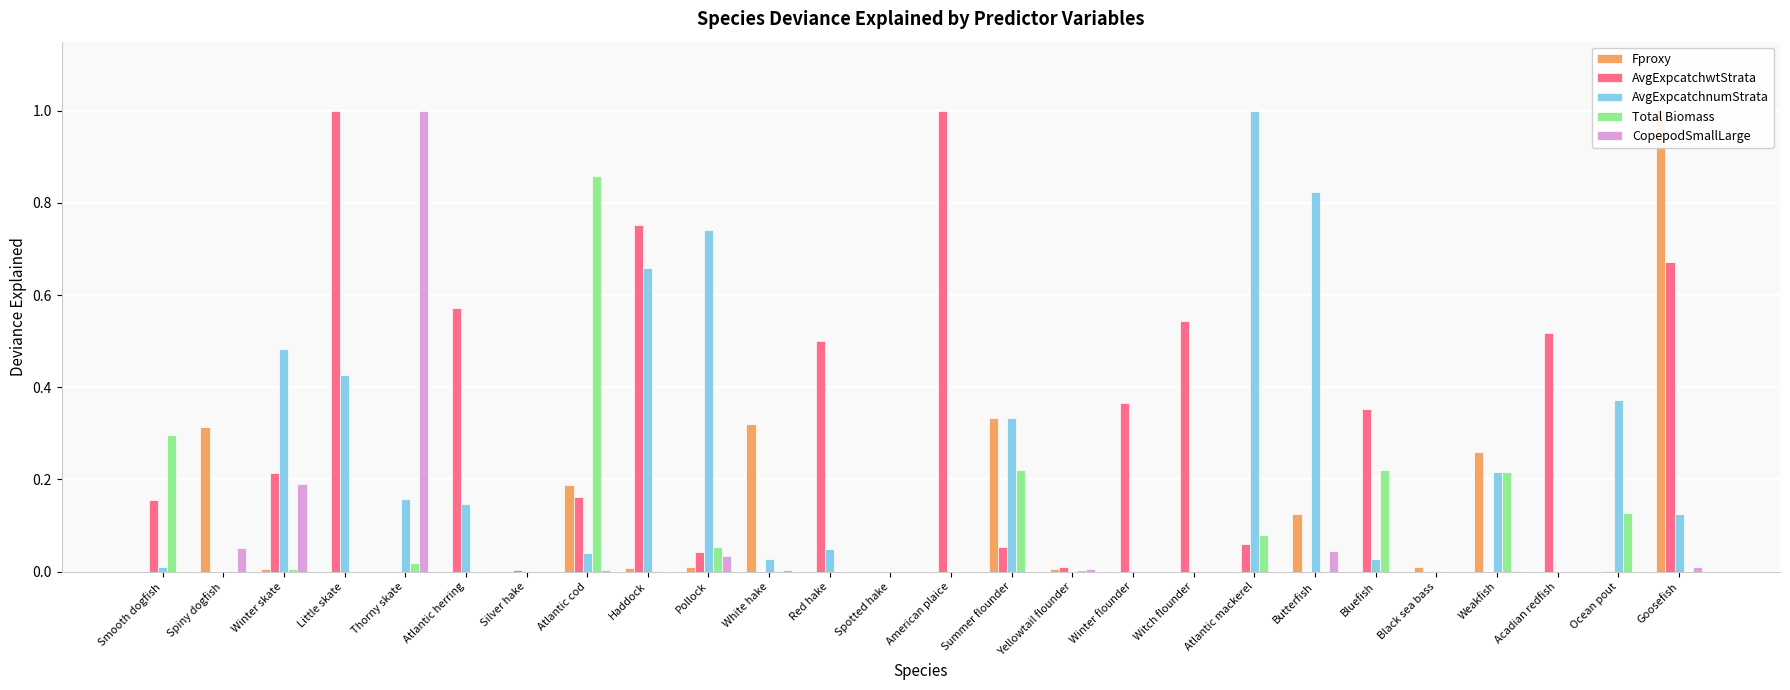

Reading left to right, transcribe all the data shown in this chart.

Fproxy: Smooth dogfish=0.0	Spiny dogfish=0.3	Winter skate=0.0	Little skate=0.0	Thorny skate=0.0	Atlantic herring=0.0	Silver hake=0.0	Atlantic cod=0.2	Haddock=0.0	Pollock=0.0	White hake=0.3	Red hake=0.0	Spotted hake=0.0	American plaice=0.0	Summer flounder=0.3	Yellowtail flounder=0.0	Winter flounder=0.0	Witch flounder=0.0	Atlantic mackerel=0.0	Butterfish=0.1	Bluefish=0.0	Black sea bass=0.0	Weakfish=0.3	Acadian redfish=0.0	Ocean pout=0.0	Goosefish=1.0
AvgExpcatchwtStrata: Smooth dogfish=0.2	Spiny dogfish=0.0	Winter skate=0.2	Little skate=1.0	Thorny skate=0.0	Atlantic herring=0.6	Silver hake=0.0	Atlantic cod=0.2	Haddock=0.8	Pollock=0.0	White hake=0.0	Red hake=0.5	Spotted hake=0.0	American plaice=1.0	Summer flounder=0.1	Yellowtail flounder=0.0	Winter flounder=0.4	Witch flounder=0.5	Atlantic mackerel=0.1	Butterfish=0.0	Bluefish=0.4	Black sea bass=0.0	Weakfish=0.0	Acadian redfish=0.5	Ocean pout=0.0	Goosefish=0.7
AvgExpcatchnumStrata: Smooth dogfish=0.0	Spiny dogfish=0.0	Winter skate=0.5	Little skate=0.4	Thorny skate=0.2	Atlantic herring=0.1	Silver hake=0.0	Atlantic cod=0.0	Haddock=0.7	Pollock=0.7	White hake=0.0	Red hake=0.1	Spotted hake=0.0	American plaice=0.0	Summer flounder=0.3	Yellowtail flounder=0.0	Winter flounder=0.0	Witch flounder=0.0	Atlantic mackerel=1.0	Butterfish=0.8	Bluefish=0.0	Black sea bass=0.0	Weakfish=0.2	Acadian redfish=0.0	Ocean pout=0.4	Goosefish=0.1
Total Biomass: Smooth dogfish=0.3	Spiny dogfish=0.0	Winter skate=0.0	Little skate=0.0	Thorny skate=0.0	Atlantic herring=0.0	Silver hake=0.0	Atlantic cod=0.9	Haddock=0.0	Pollock=0.1	White hake=0.0	Red hake=0.0	Spotted hake=0.0	American plaice=0.0	Summer flounder=0.2	Yellowtail flounder=0.0	Winter flounder=0.0	Witch flounder=0.0	Atlantic mackerel=0.1	Butterfish=0.0	Bluefish=0.2	Black sea bass=0.0	Weakfish=0.2	Acadian redfish=0.0	Ocean pout=0.1	Goosefish=0.0
CopepodSmallLarge: Smooth dogfish=0.0	Spiny dogfish=0.1	Winter skate=0.2	Little skate=0.0	Thorny skate=1.0	Atlantic herring=0.0	Silver hake=0.0	Atlantic cod=0.0	Haddock=0.0	Pollock=0.0	White hake=0.0	Red hake=0.0	Spotted hake=0.0	American plaice=0.0	Summer flounder=0.0	Yellowtail flounder=0.0	Winter flounder=0.0	Witch flounder=0.0	Atlantic mackerel=0.0	Butterfish=0.0	Bluefish=0.0	Black sea bass=0.0	Weakfish=0.0	Acadian redfish=0.0	Ocean pout=0.0	Goosefish=0.0